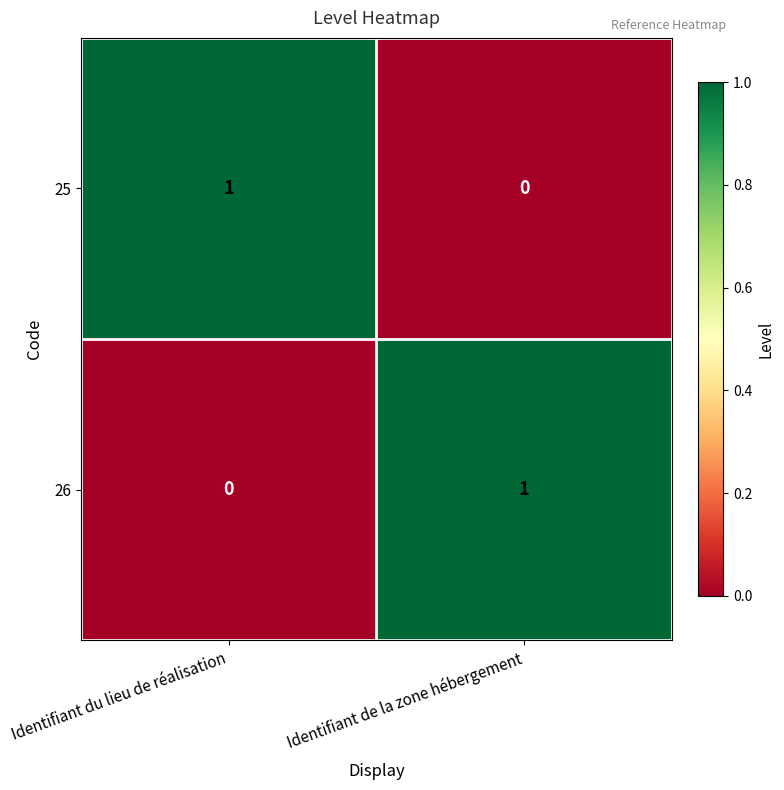

Reading left to right, what are all the values shown in this chart?

25: 1	0
26: 0	1